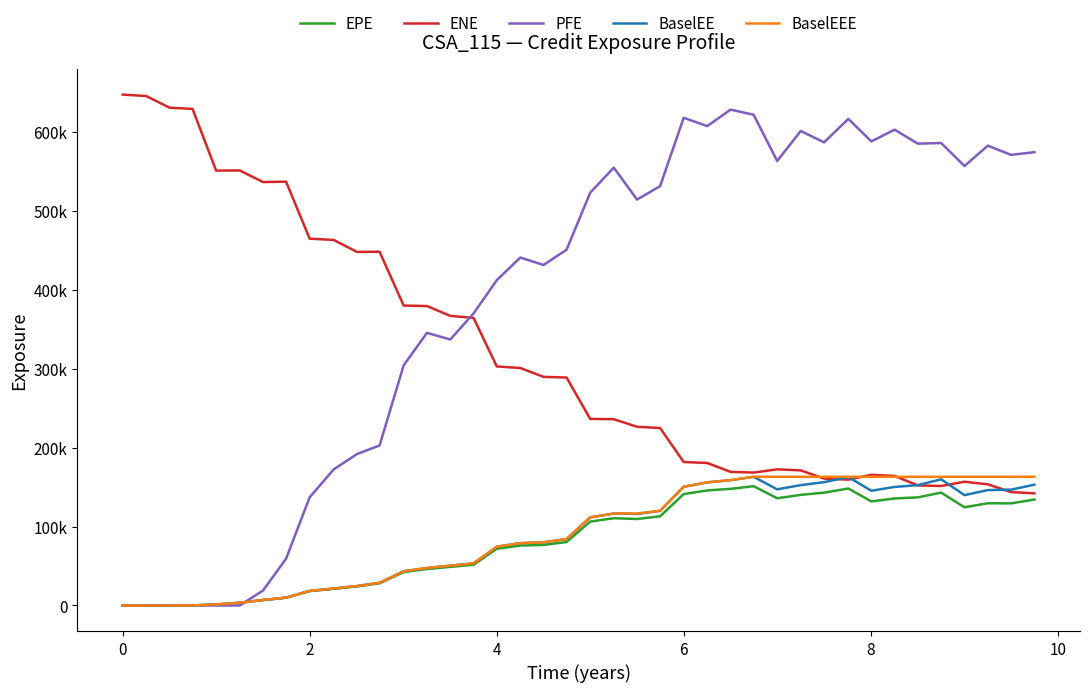

Is this an area chart (filled region under the line)?

No